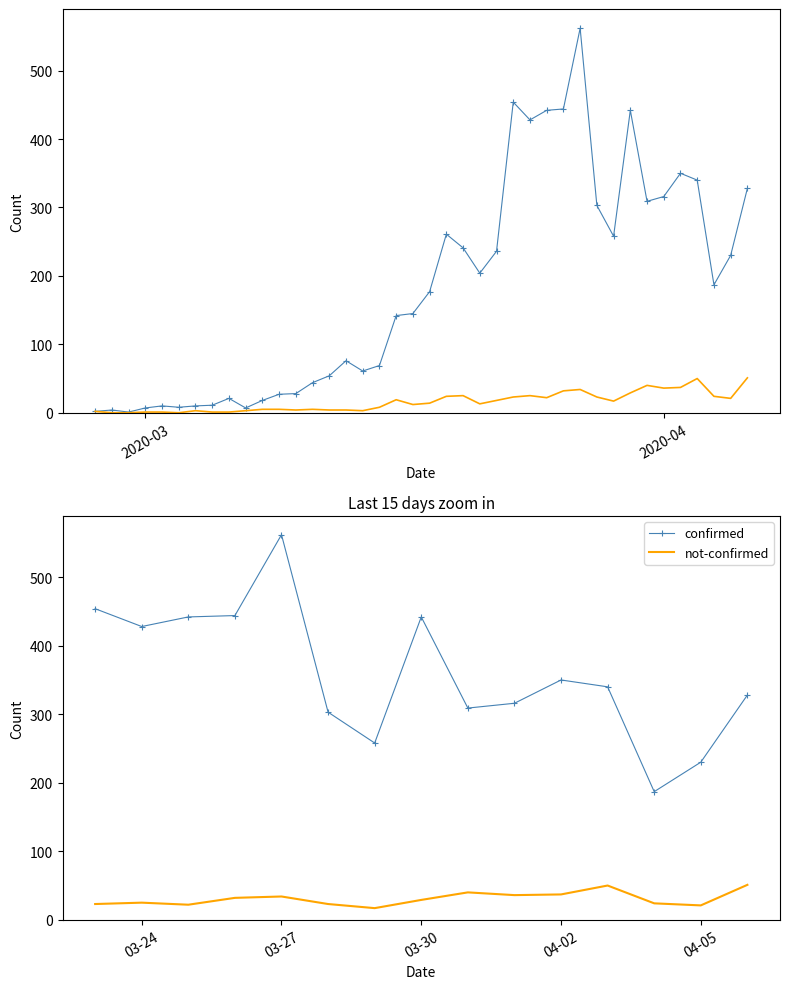

Which series has the widest spread of values?

confirmed